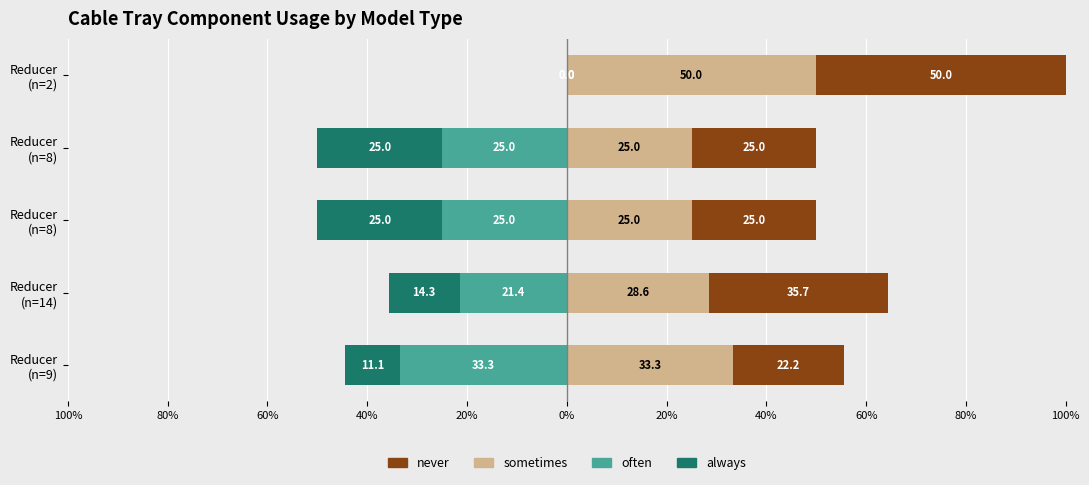

Read the never value at Reducer (n=14).

35.7